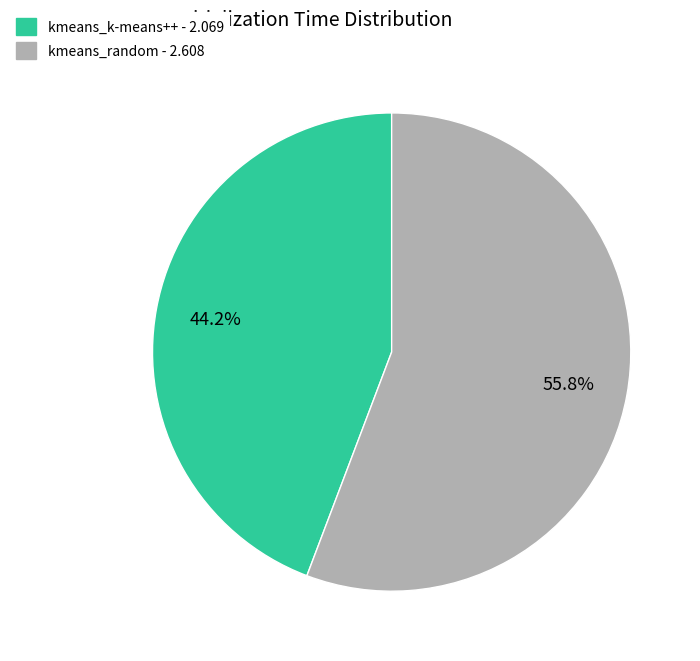

Which category accounts for the majority?

kmeans_random